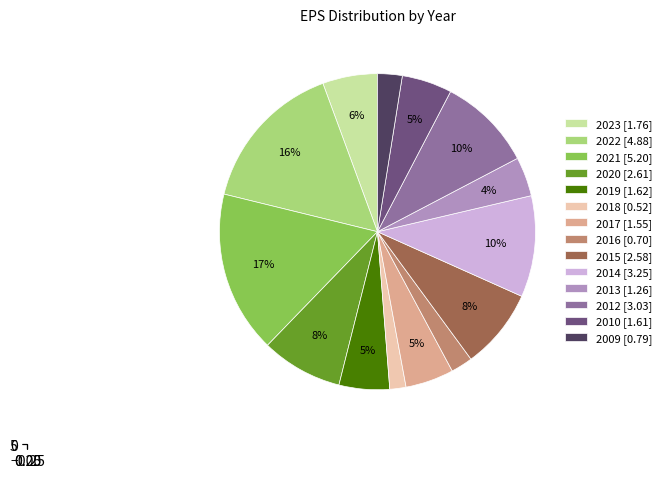

Which category has the smallest portion of the pie?

2018